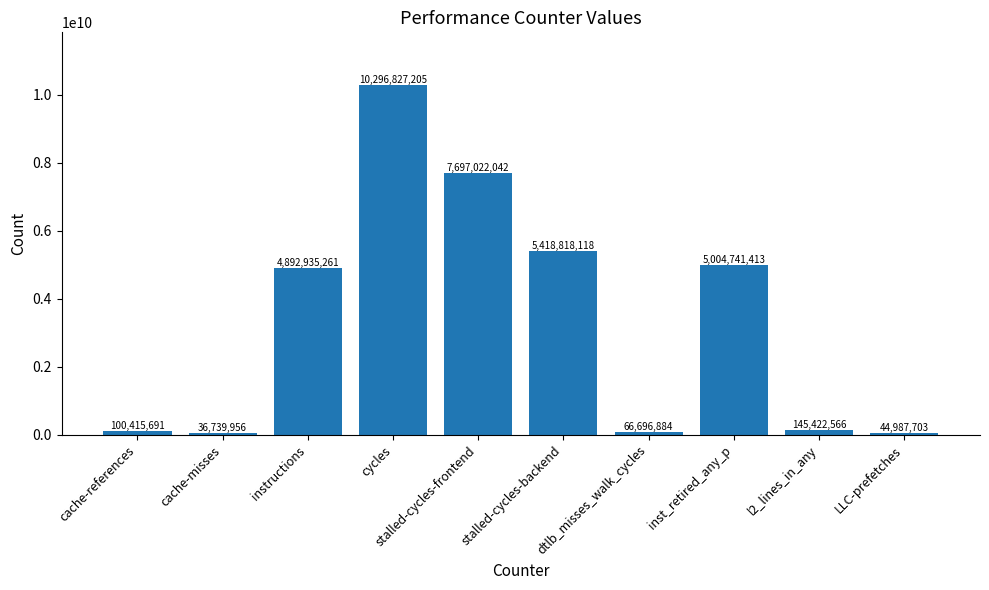

What is the approximate value at cache-misses, to the nearest 50?

36739950